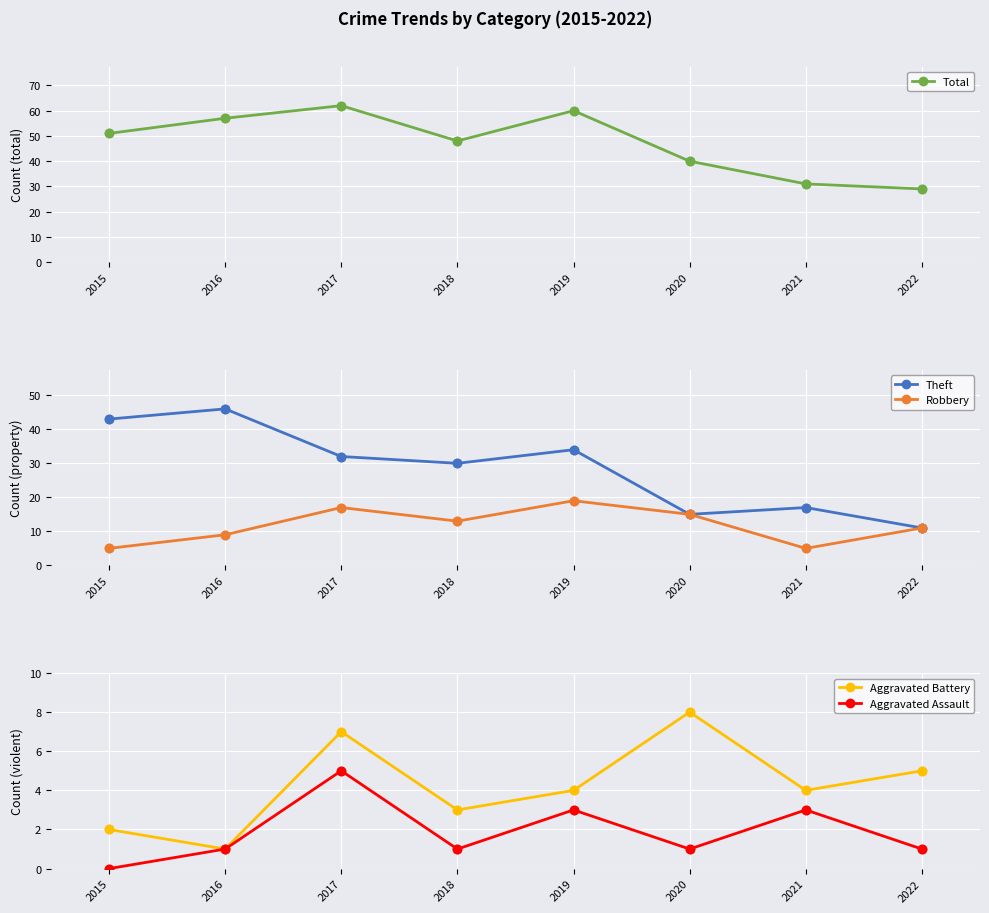

True or false: Total and Theft intersect in this chart.

False